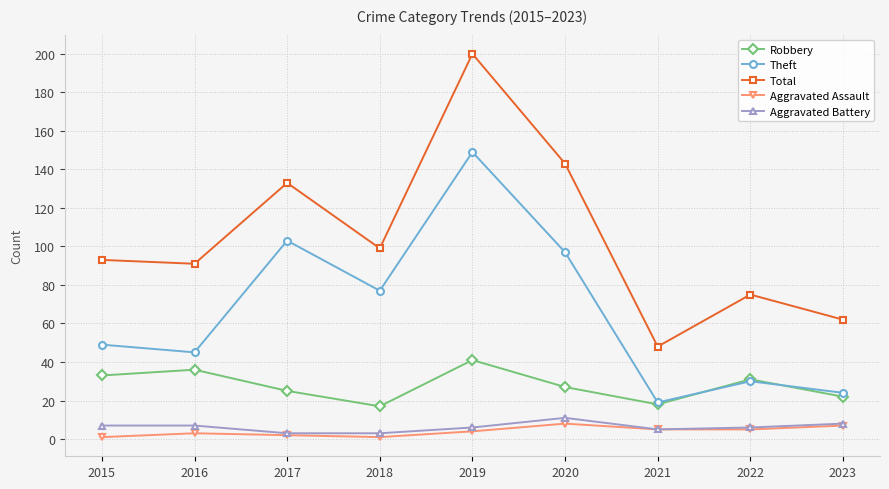

Which category has the lowest value in the Theft series?

2021